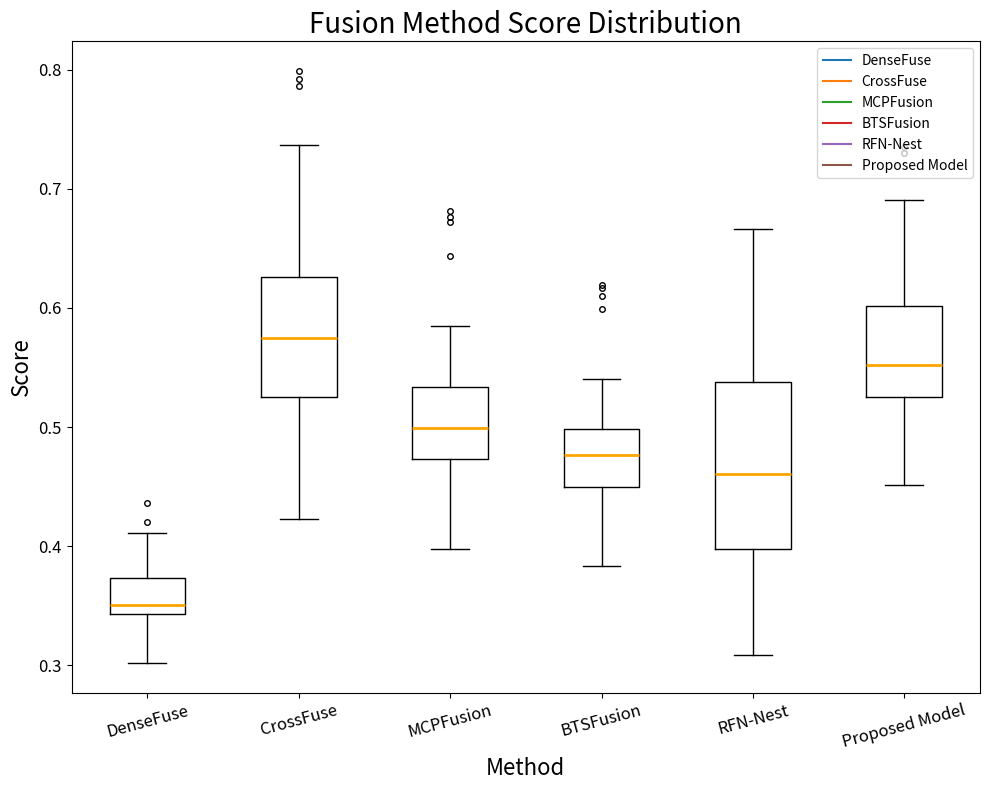

Reading left to right, read every box against the y-axis: the position of its median line, the range the box covers, and the ends of its whiskers. The values are not printed on the chart, so give them approximately, as read against the axis.

DenseFuse: median 0.35, box 0.34 to 0.37, whiskers 0.30 to 0.41
CrossFuse: median 0.57, box 0.53 to 0.63, whiskers 0.42 to 0.74
MCPFusion: median 0.50, box 0.47 to 0.53, whiskers 0.40 to 0.59
BTSFusion: median 0.48, box 0.45 to 0.50, whiskers 0.38 to 0.54
RFN-Nest: median 0.46, box 0.40 to 0.54, whiskers 0.31 to 0.67
Proposed Model: median 0.55, box 0.53 to 0.60, whiskers 0.45 to 0.69